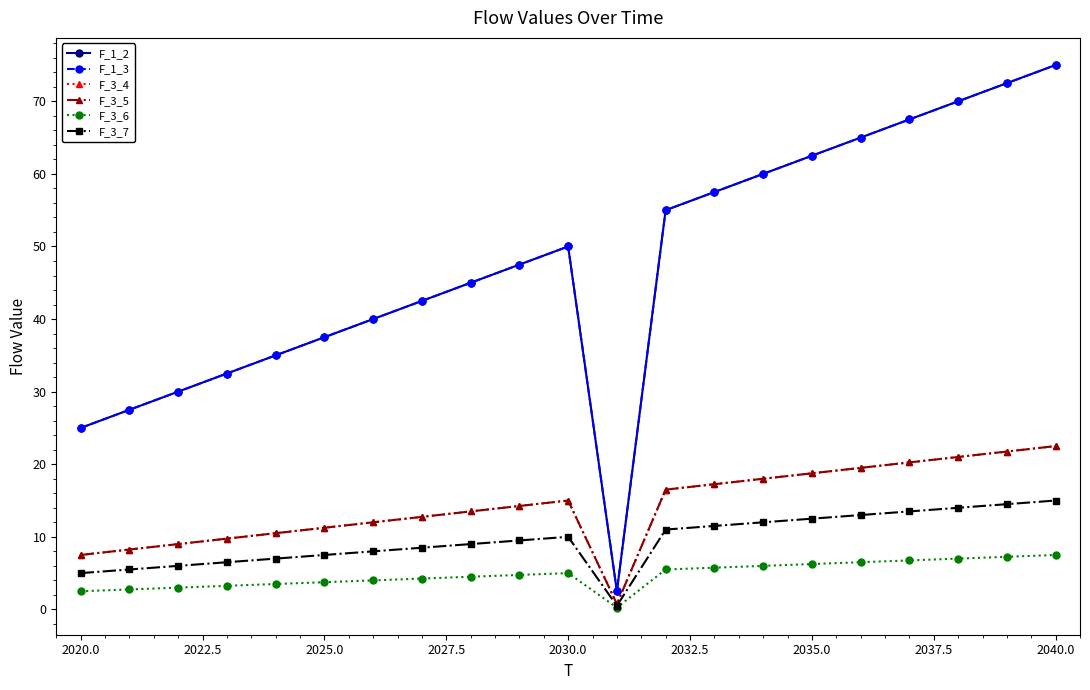

True or false: F_3_7 and F_3_4 intersect in this chart.

False